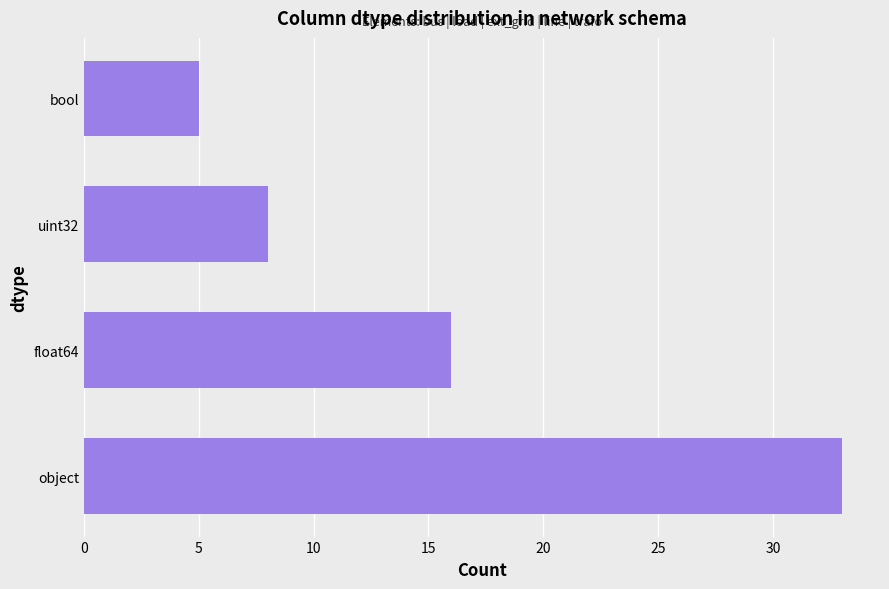

The value at float64 is 16. True or false?

True